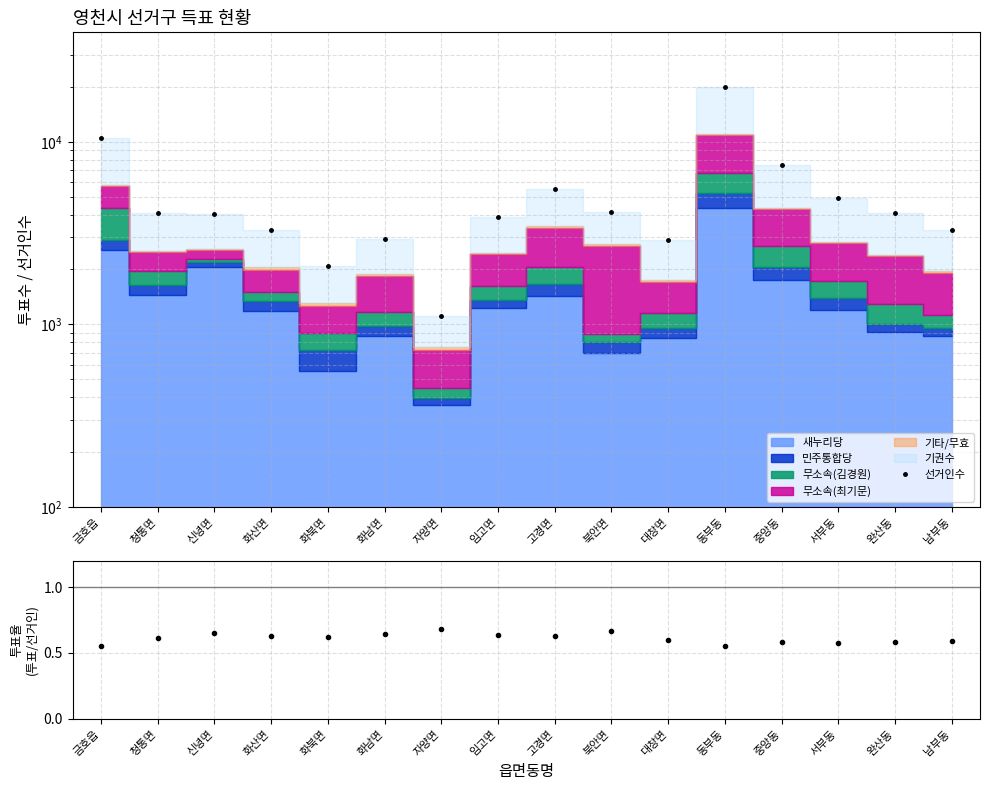

At which category does 투표율(ratio) reach its first local peak?

신녕면